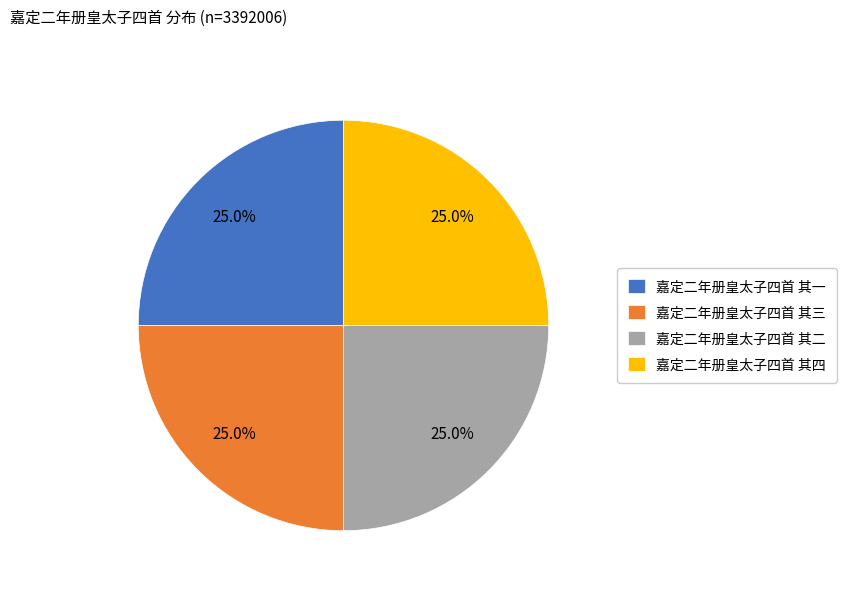

Approximately how many times larger is the value at 嘉定二年册皇太子四首 其三 compared to 嘉定二年册皇太子四首 其四?

1.0